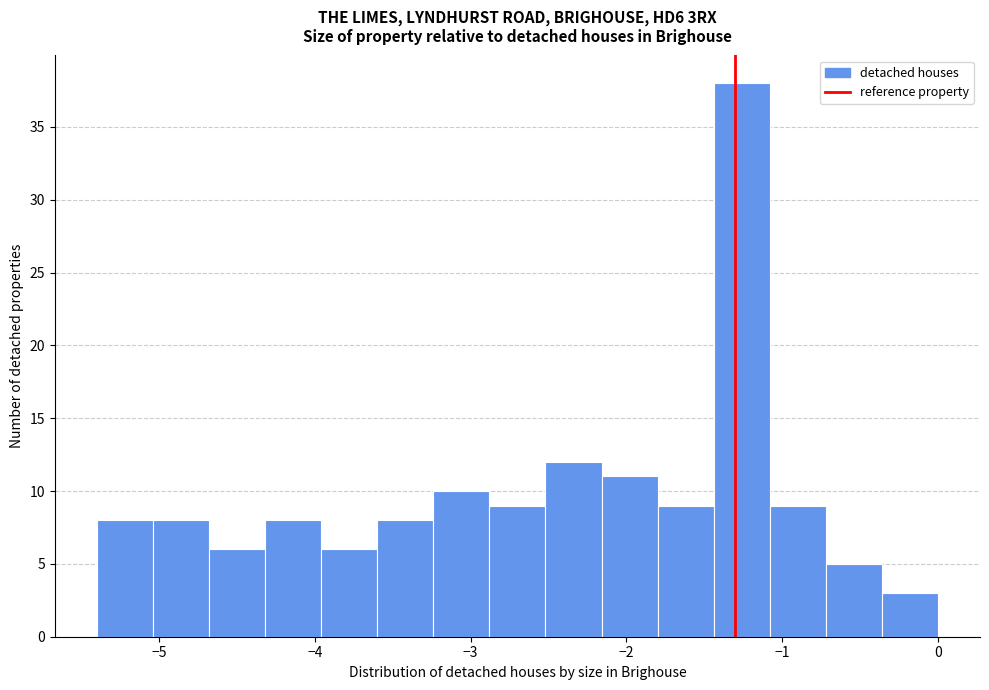

Around what value on the x-axis is the tallest bar? Give the approximate position of its centre, as read against the axis.

-1.3